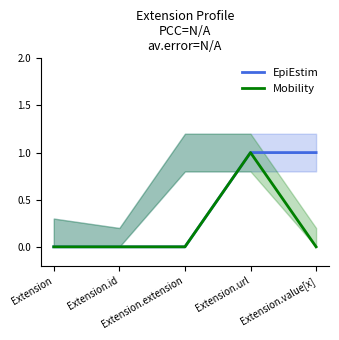

What position from the left is Extension.extension?

3